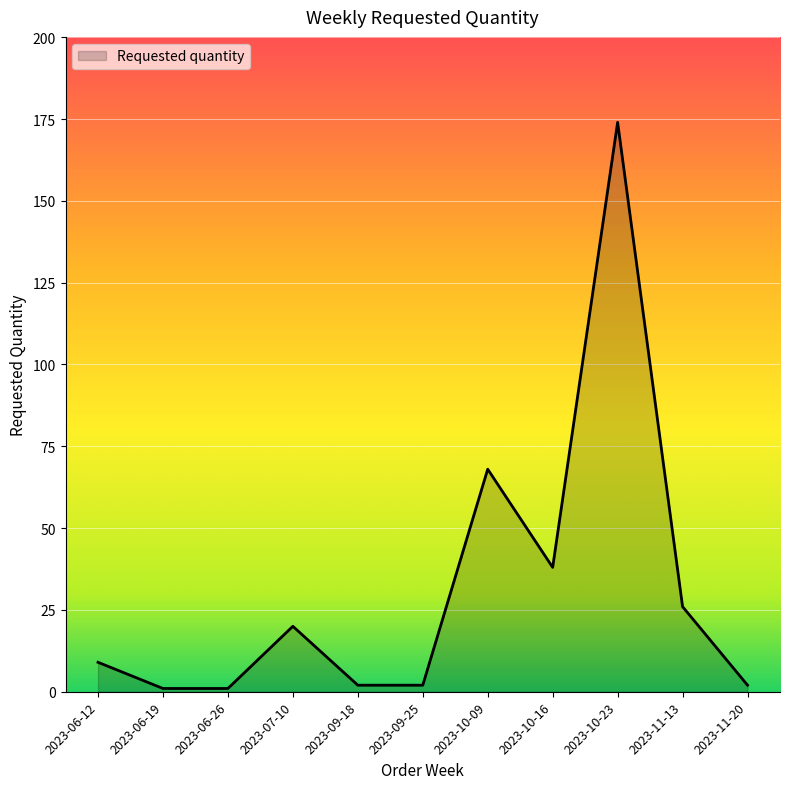

The chart shows a value of 174 at 2023-10-23. True or false?

True